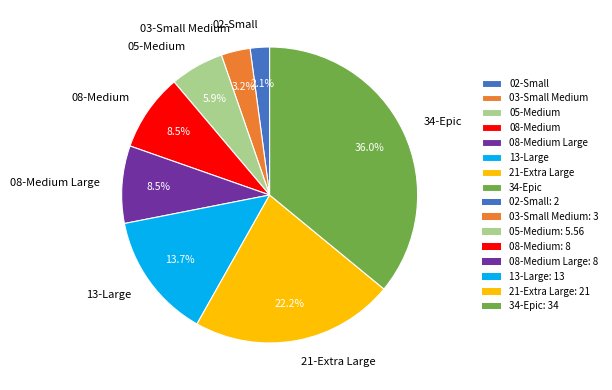

True or false: 03-Small Medium accounts for 3% of the total.

True